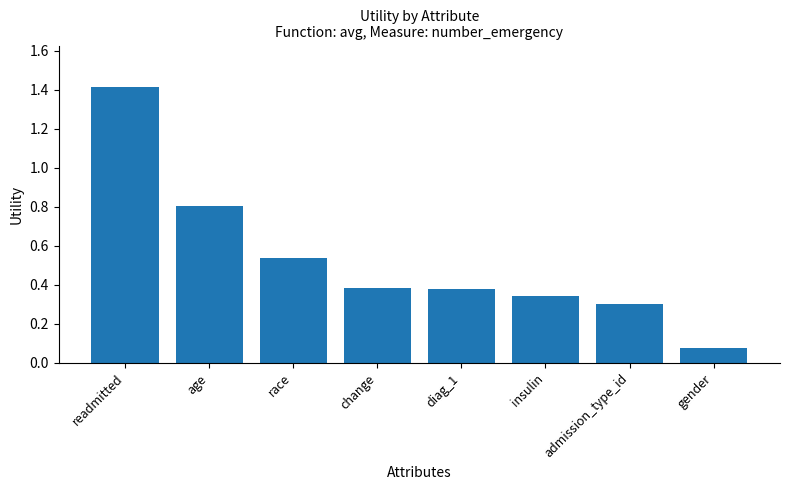

What is the greatest value displayed?

1.4